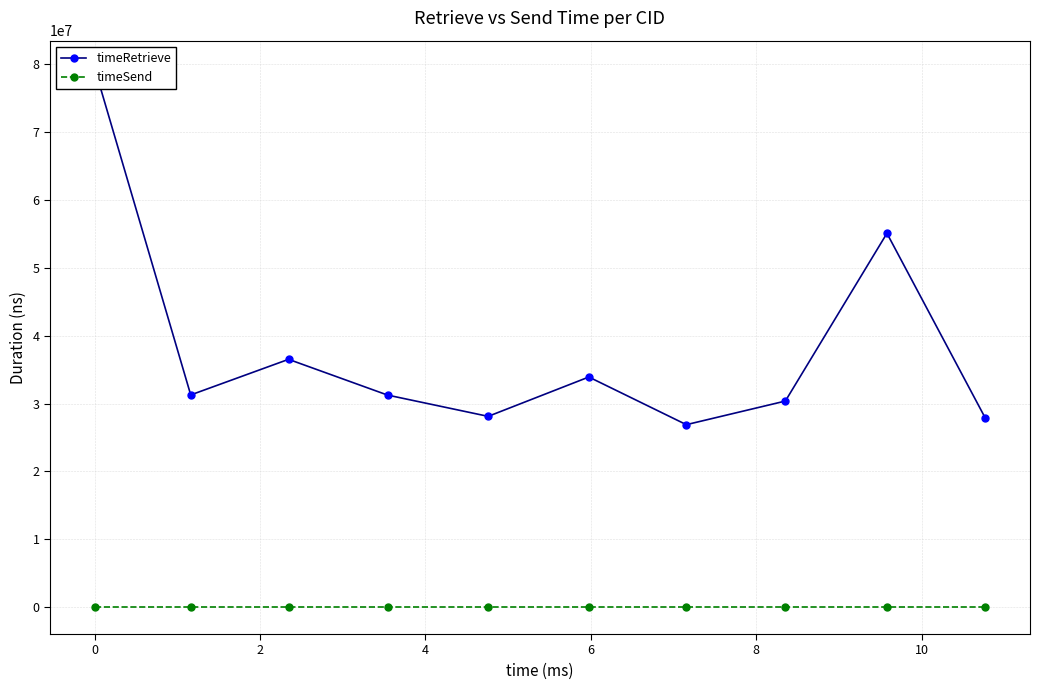

How many lines are shown in the chart?

2